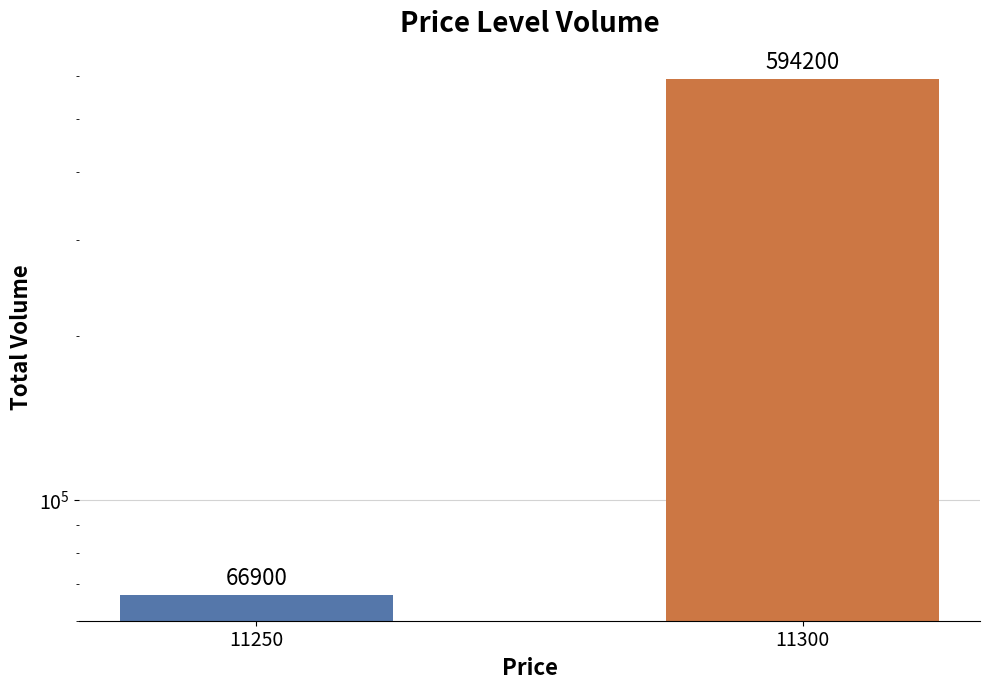

True or false: the data shows 594200 at 11300.

True